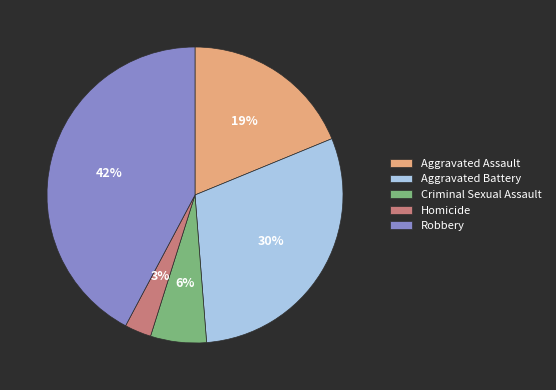

Does Aggravated Assault account for over 50% of the chart?

No